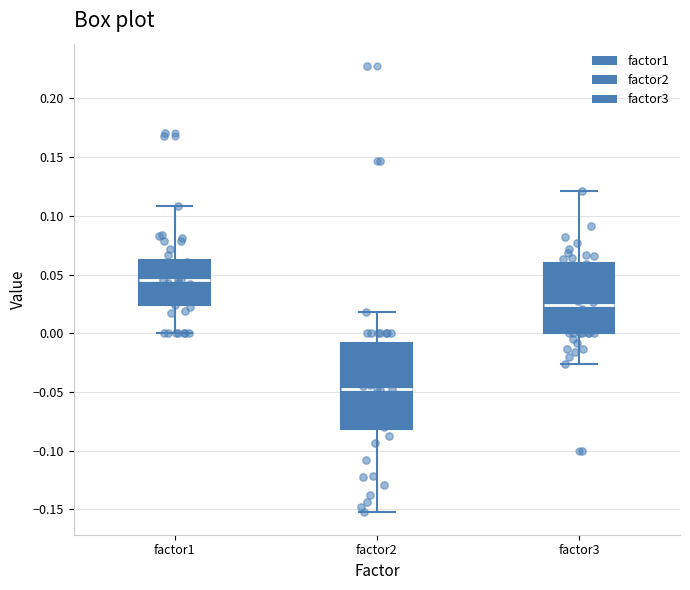

Which box has the lowest median line?

factor2